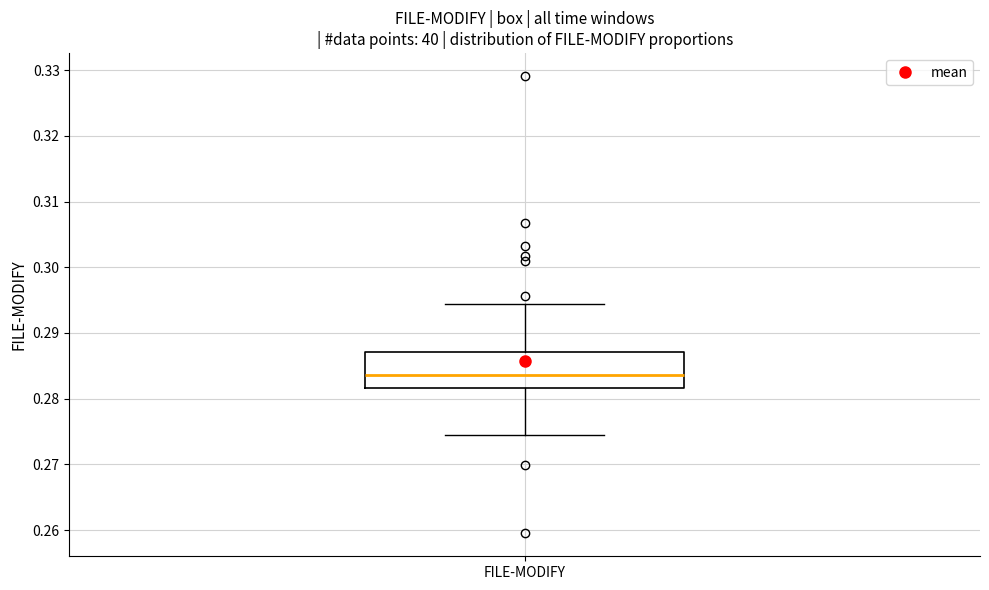

Transcribe this box plot: give where the median line is, the range the box spans, and where the two whiskers end, as read against the y-axis. The values are not printed on the chart, so give them approximately, as read against the axis.

median 0.284, box 0.282 to 0.287, whiskers 0.275 to 0.294